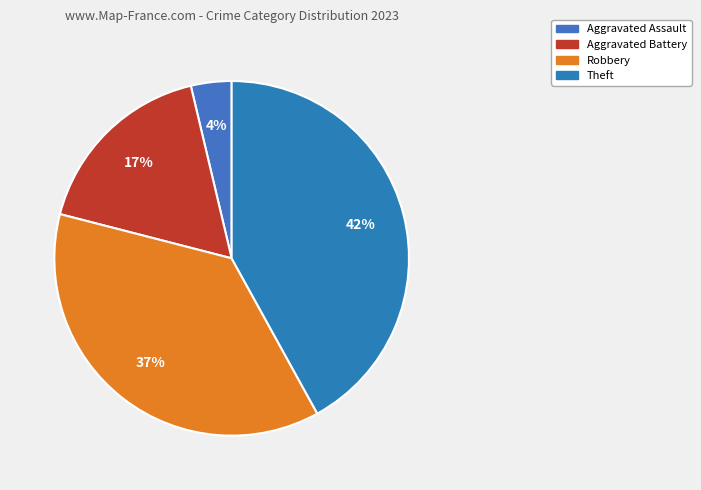

Count the number of slices in the pie.

4